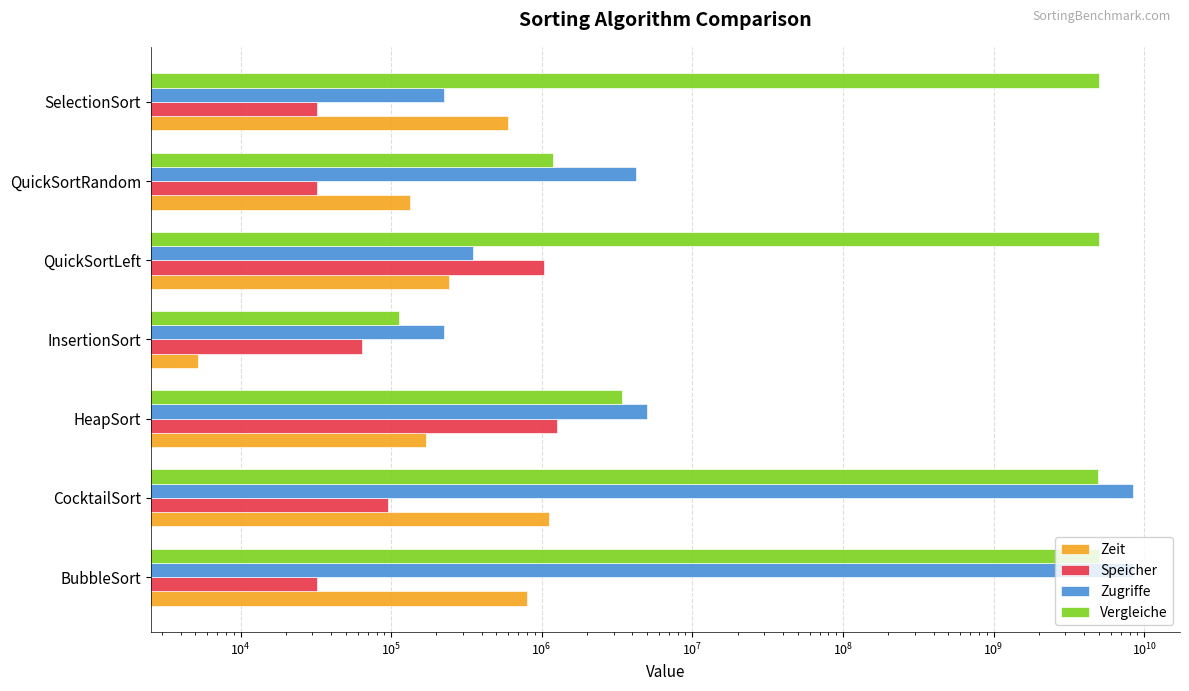

Are the bars grouped side by side (vs. stacked)?

Yes